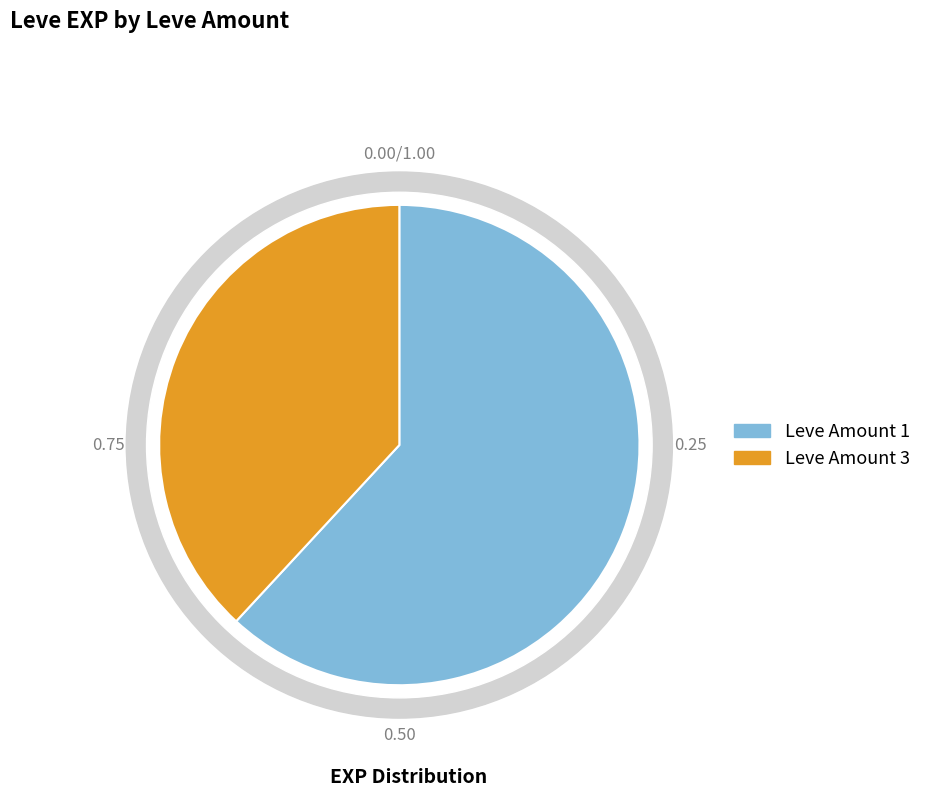

True or false: 1 accounts for 13% of the total.

False